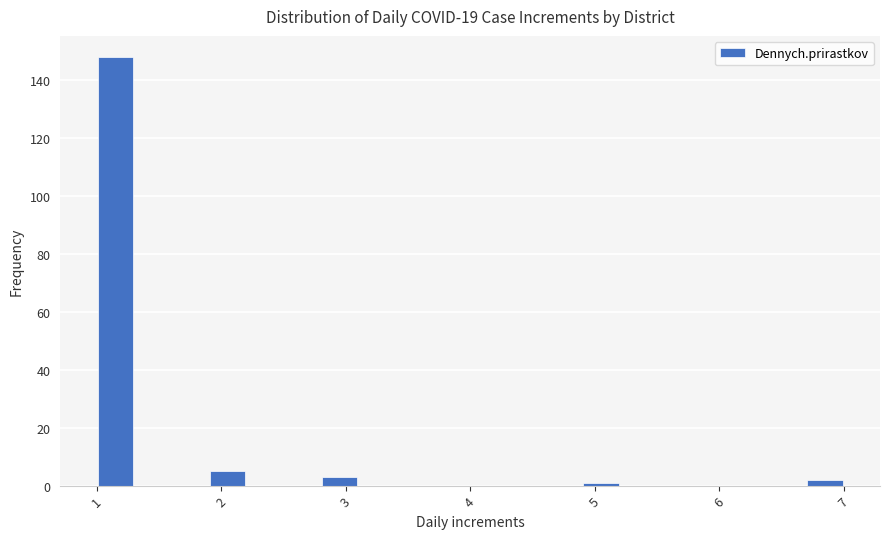

Read against the x-axis, roughly where is the centre of the tallest bar?

1.2